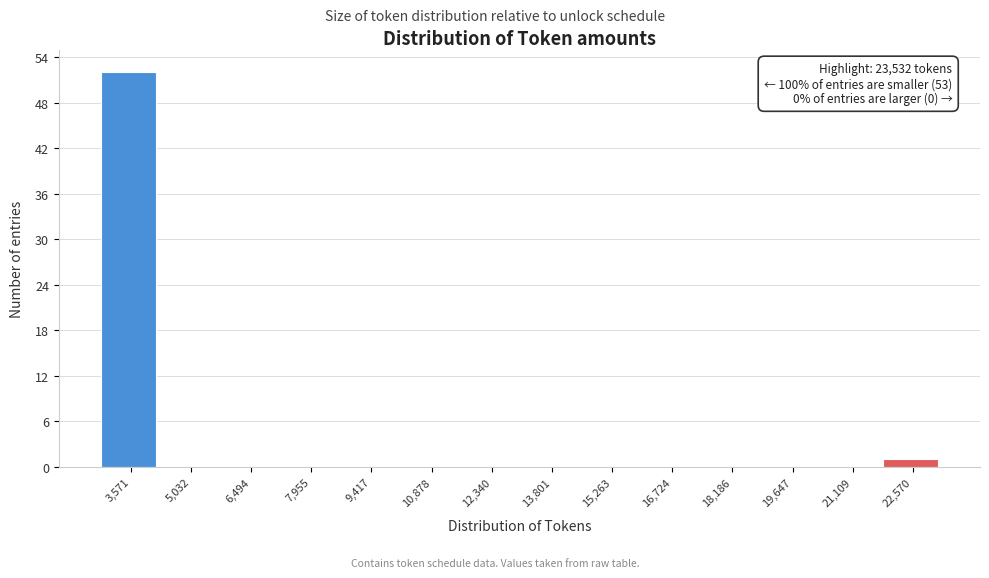

What is the greatest value displayed?

52